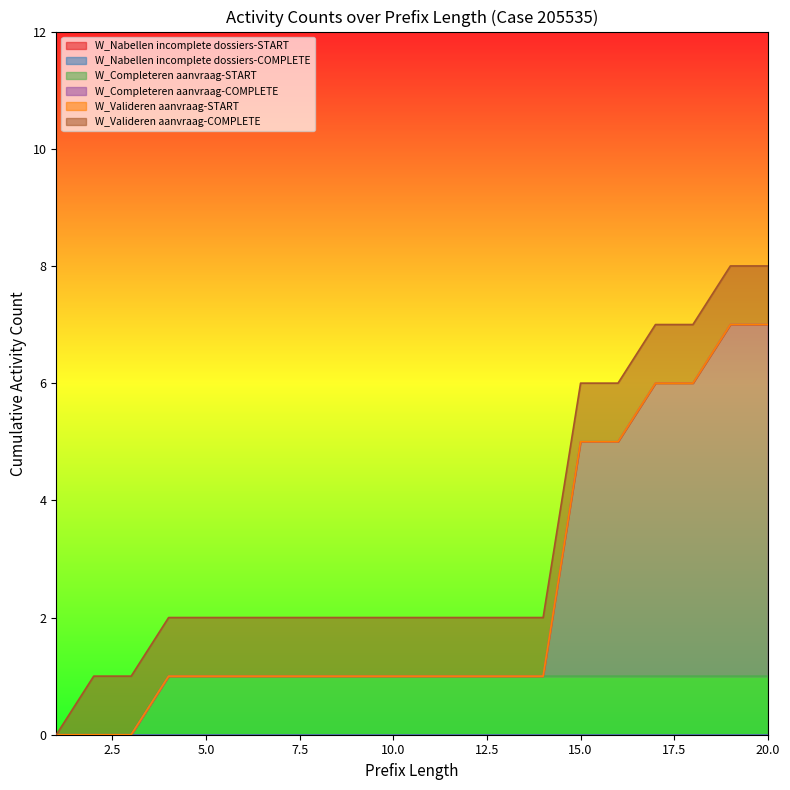

True or false: W_Completeren aanvraag-COMPLETE has more than 0 interior local peaks.

False